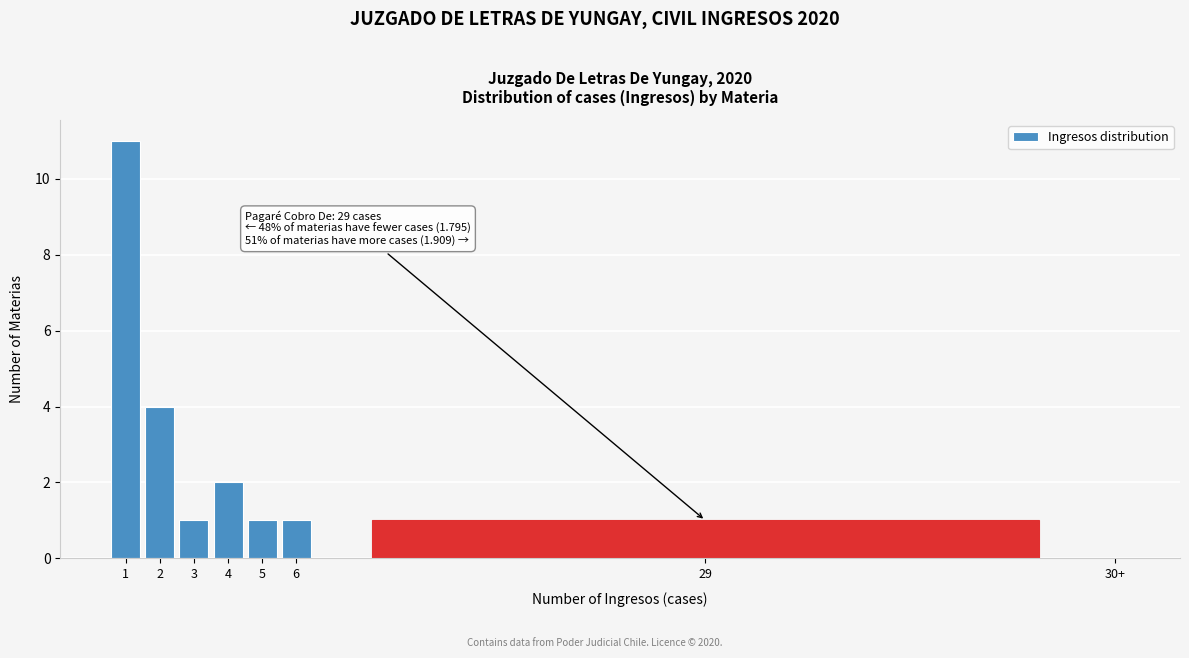

Reading left to right, what are all the values shown in this chart?

1=11	2=4	3=1	4=2	5=1	6=1	29=1	30+=0